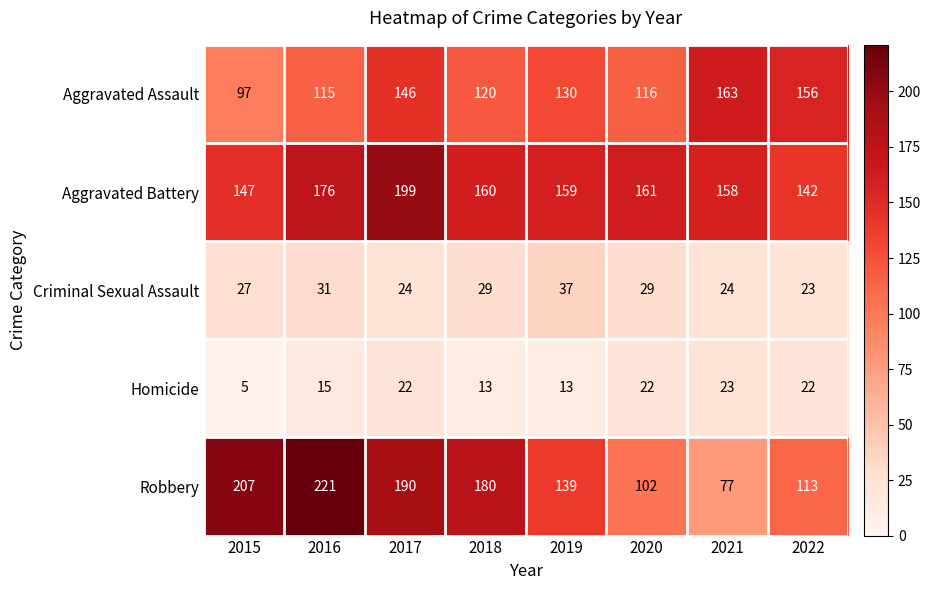

What is the difference between the second highest and minimum values in the Aggravated Battery series?

34